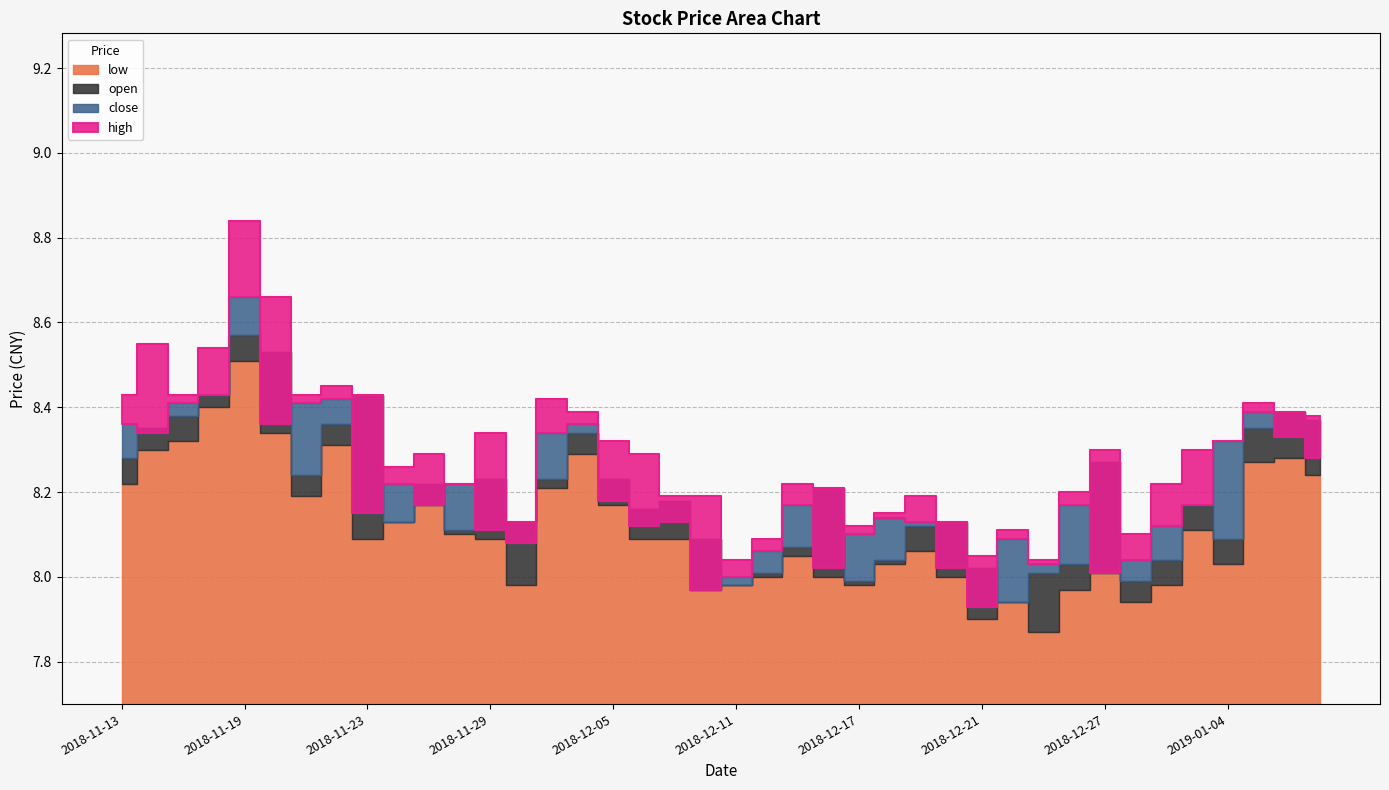

List the labels in order of open value, largest first.

2018-11-19, 2018-11-20, 2018-11-16, 2018-11-23, 2019-01-08, 2018-11-15, 2019-01-09, 2018-11-22, 2018-11-14, 2019-01-07, 2018-12-04, 2018-11-13, 2018-12-27, 2018-11-21, 2018-11-29, 2018-12-03, 2018-12-05, 2018-11-27, 2018-12-14, 2018-12-07, 2019-01-03, 2018-12-06, 2018-11-26, 2018-11-30, 2018-12-20, 2018-12-19, 2018-11-28, 2018-12-10, 2019-01-04, 2018-12-13, 2018-12-18, 2019-01-02, 2018-12-26, 2018-12-21, 2018-12-12, 2018-12-25, 2018-12-17, 2018-12-28, 2018-12-11, 2018-12-24